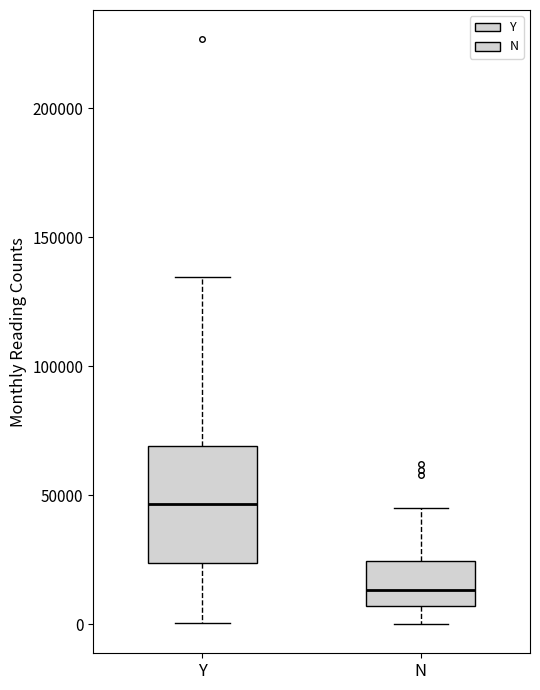

Where is the upper edge of the box for N on the y-axis? The values are not printed on the chart, so give them approximately, as read against the axis.

25000